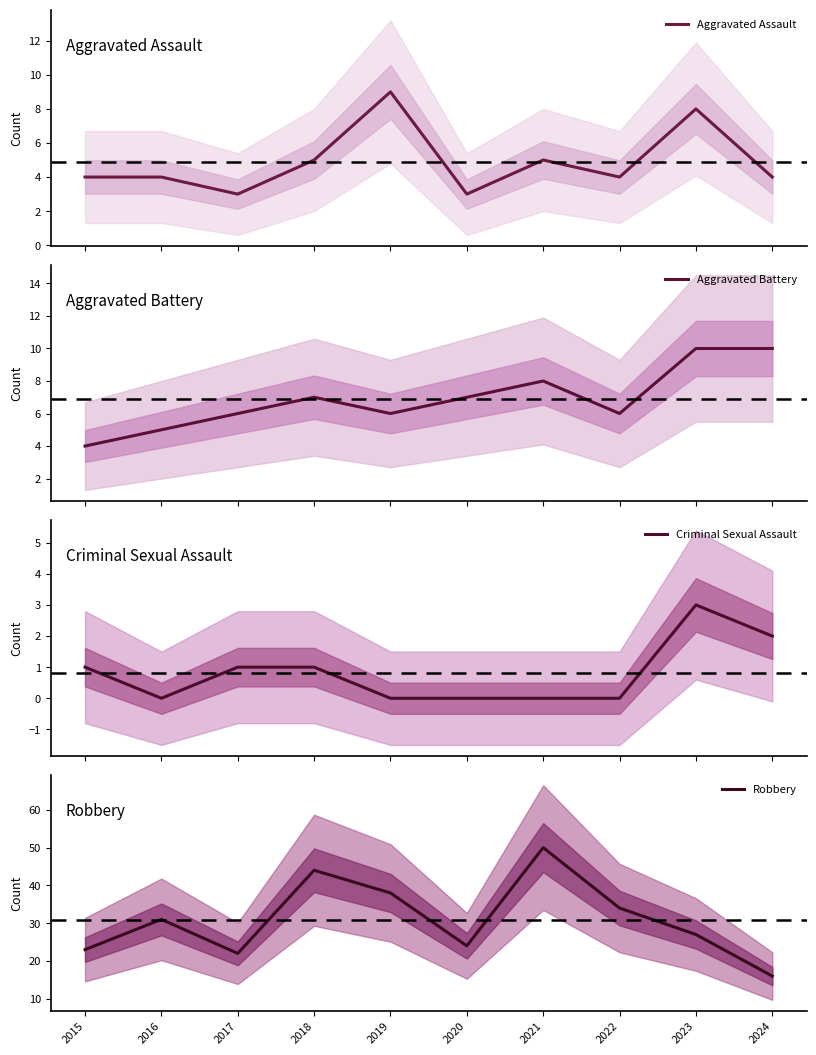

List the labels in order of Robbery value, largest first.

2021, 2018, 2019, 2022, 2016, 2023, 2020, 2015, 2017, 2024